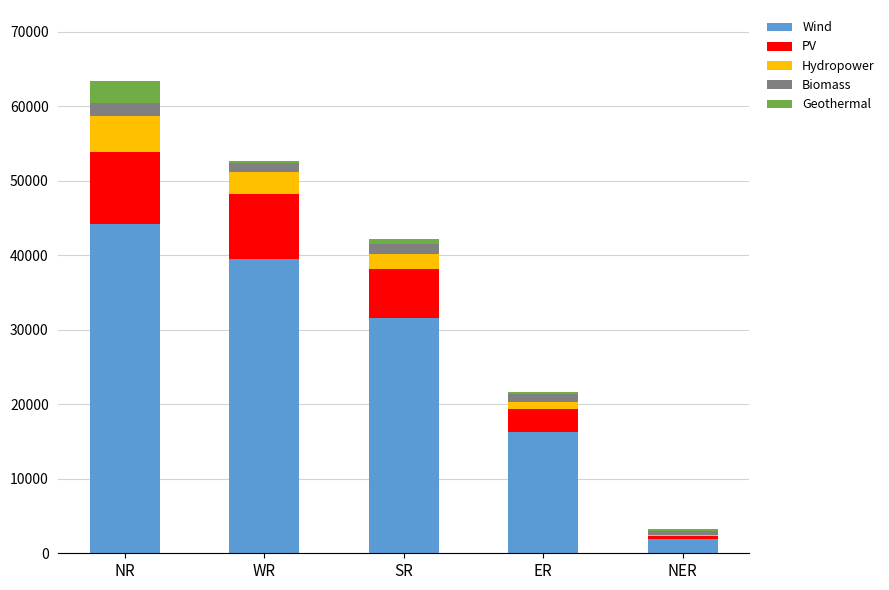

Where is Wind nearest to the value 23078?

ER